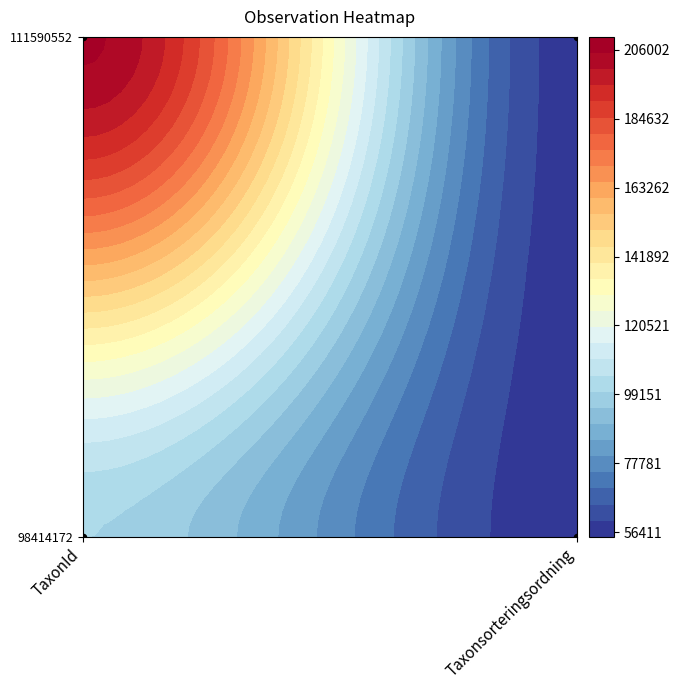

Count the 98414172 values in the range 56411 to 100049.

2